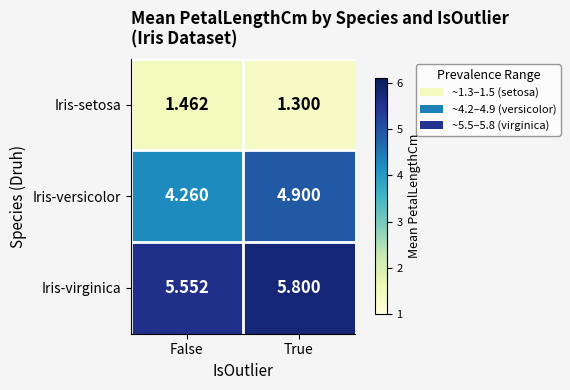

At True, list the series in order from smallest to largest.

Iris-setosa, Iris-versicolor, Iris-virginica